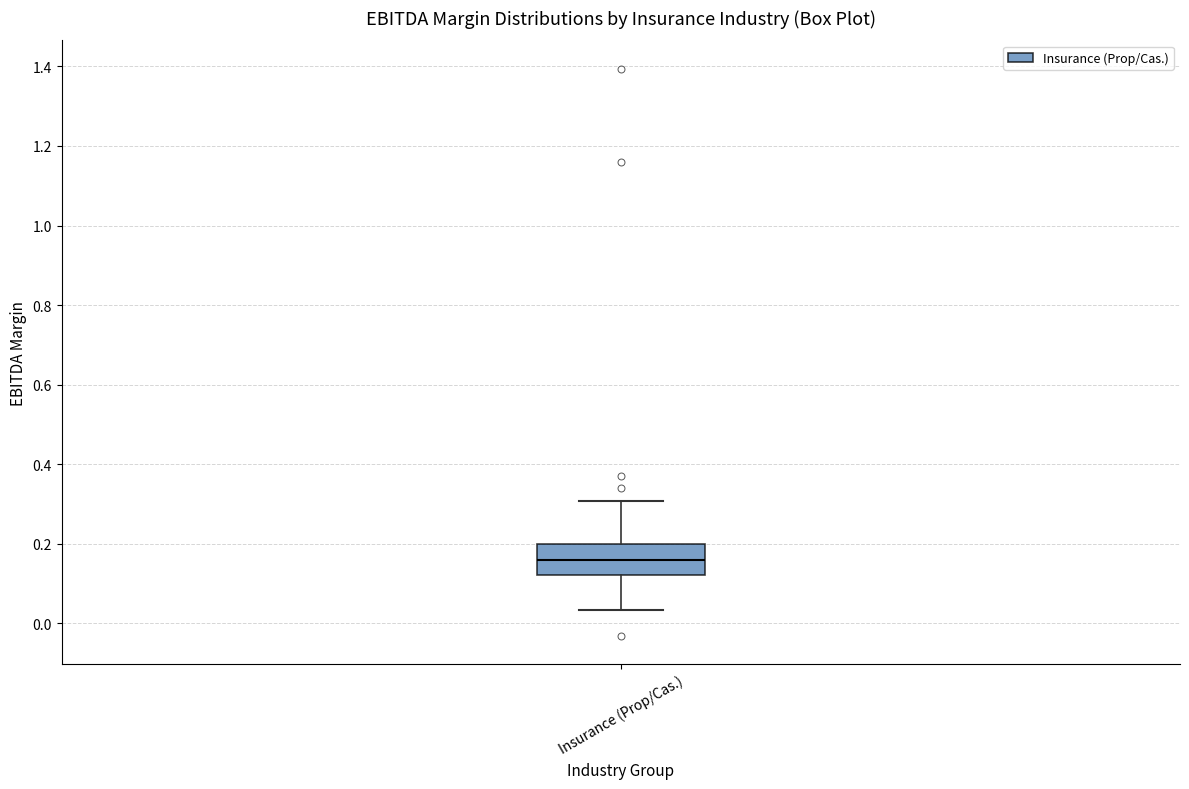

Read this box plot against the y-axis: the position of the median line, the range covered by the box, and the ends of both whiskers. The values are not printed on the chart, so give them approximately, as read against the axis.

median 0.16, box 0.12 to 0.20, whiskers 0.04 to 0.30